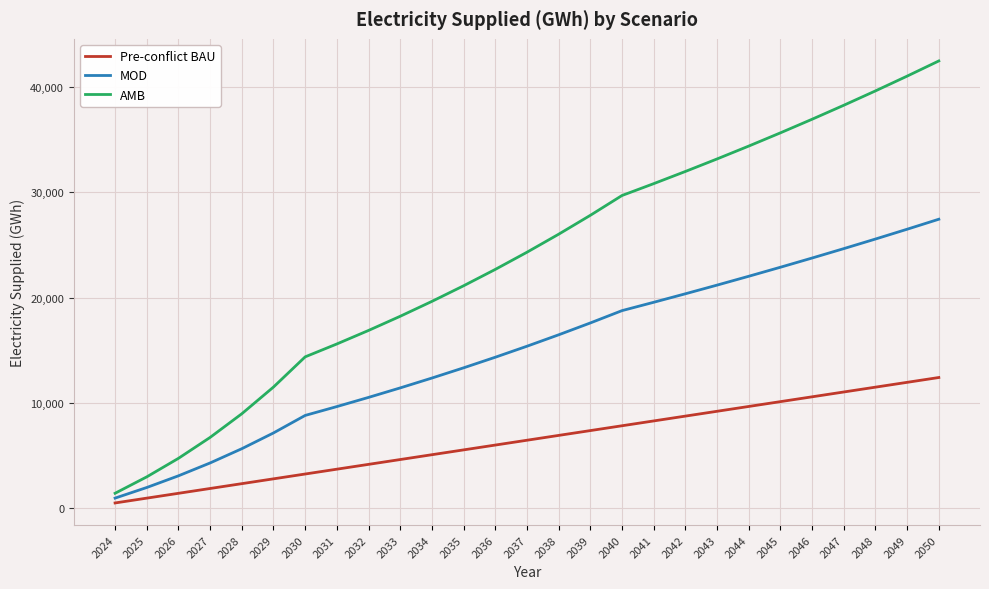

Does the chart have visible grid lines?

Yes